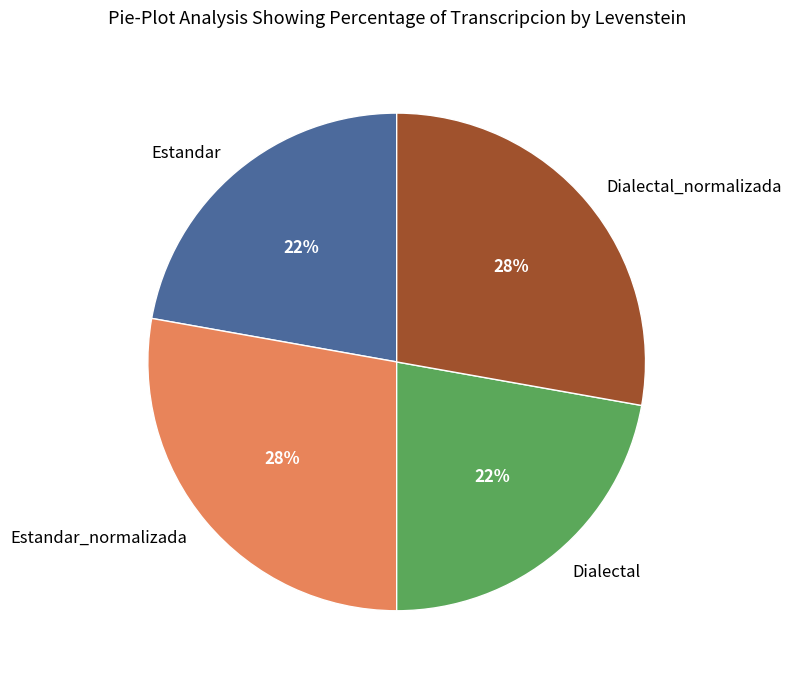

How many segments does this pie chart have?

4